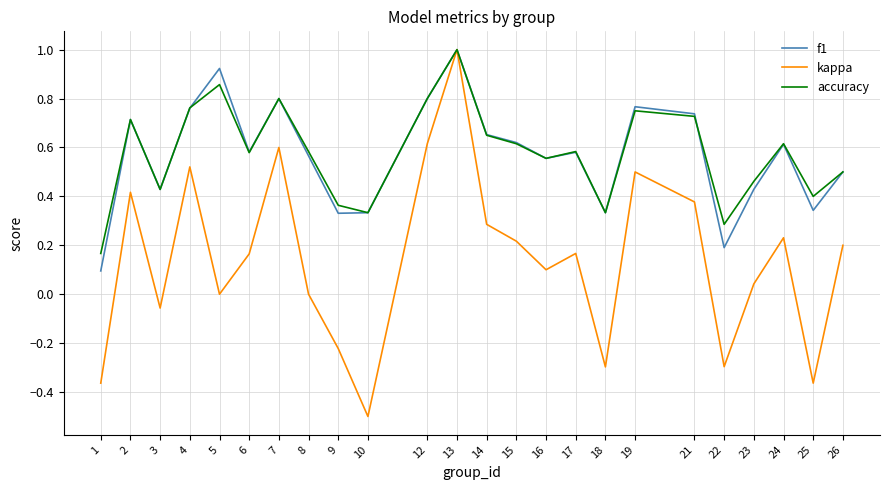

At which category is the sum across all series the highest?

13